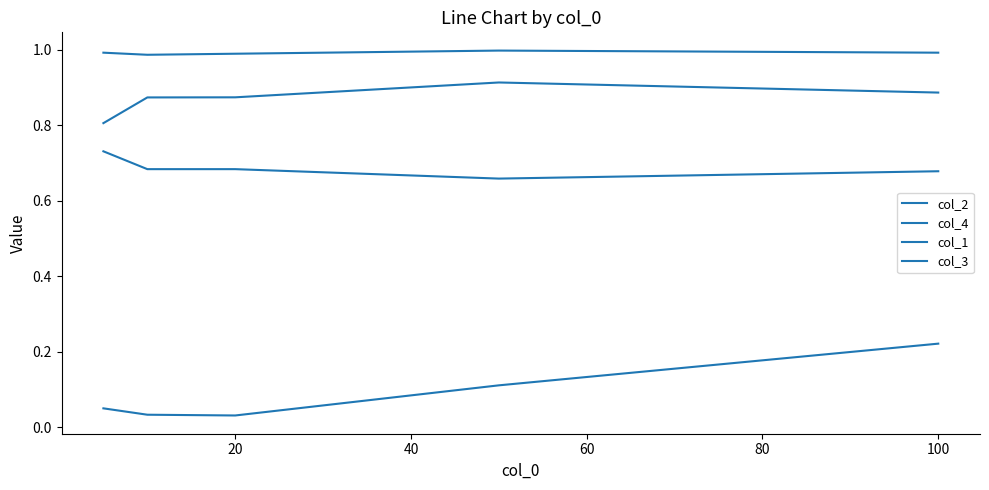

True or false: col_1 and col_3 intersect in this chart.

False